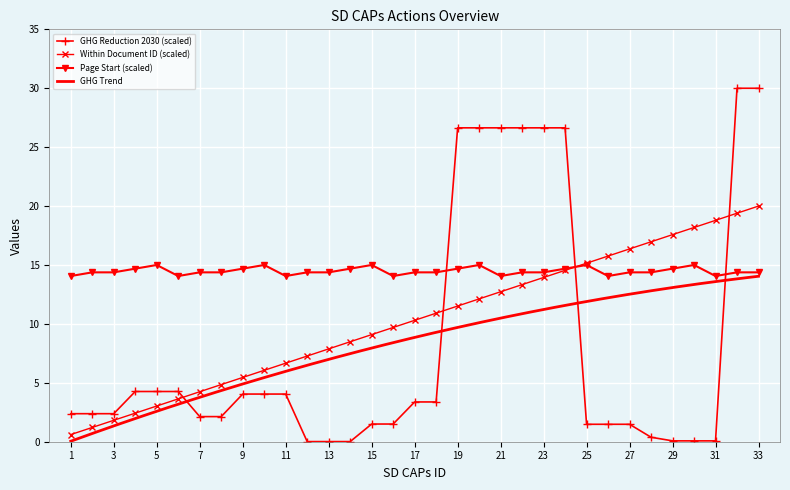

Which series has the largest total across all categories?

Page Start